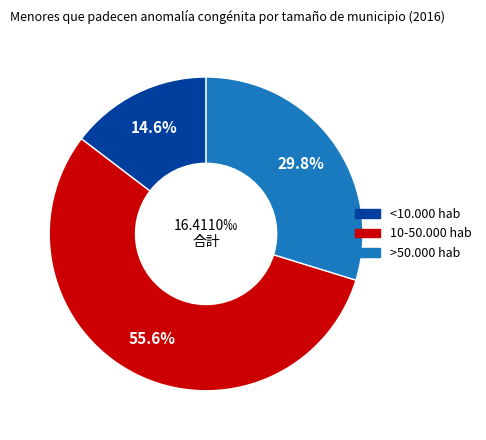

Is there any slice that represents more than half of the pie?

Yes